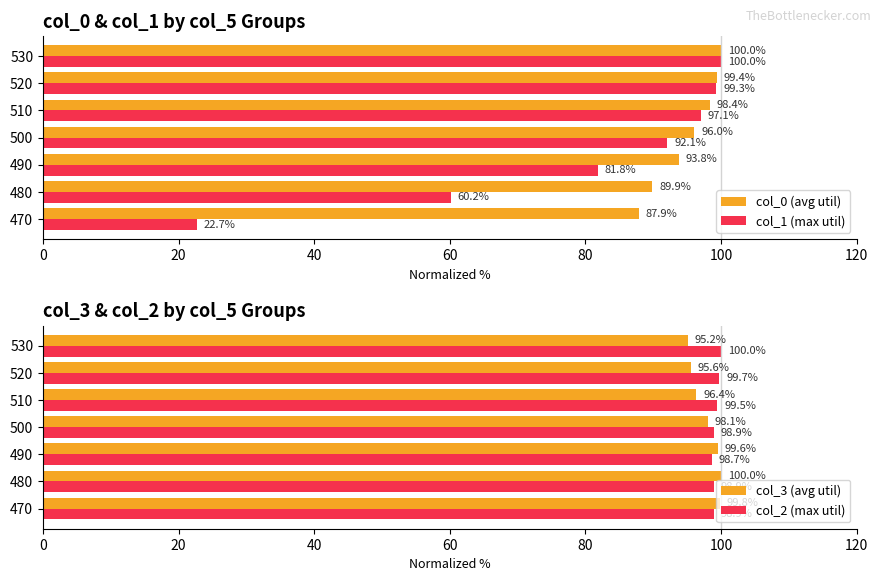

How many data points in col_3 (avg util) are above 98?

4